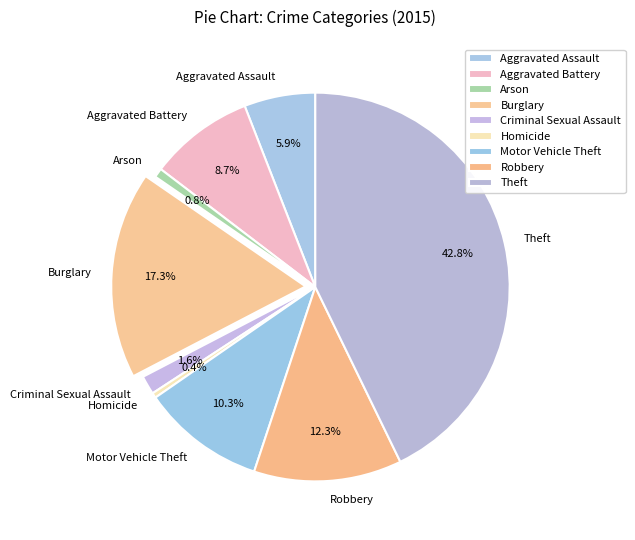

To the nearest percent, what is the average slice percentage?

11%